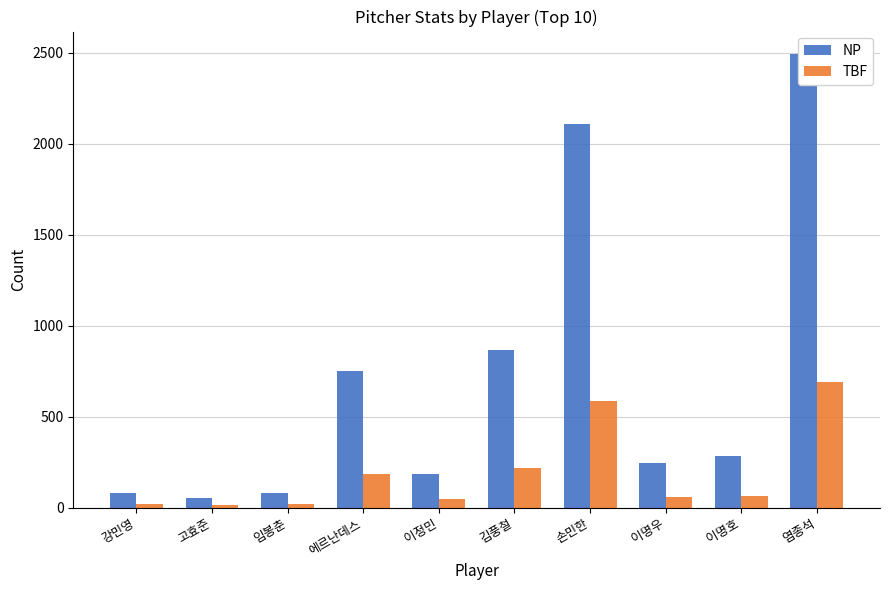

What is the sum of all TBF values?

1912